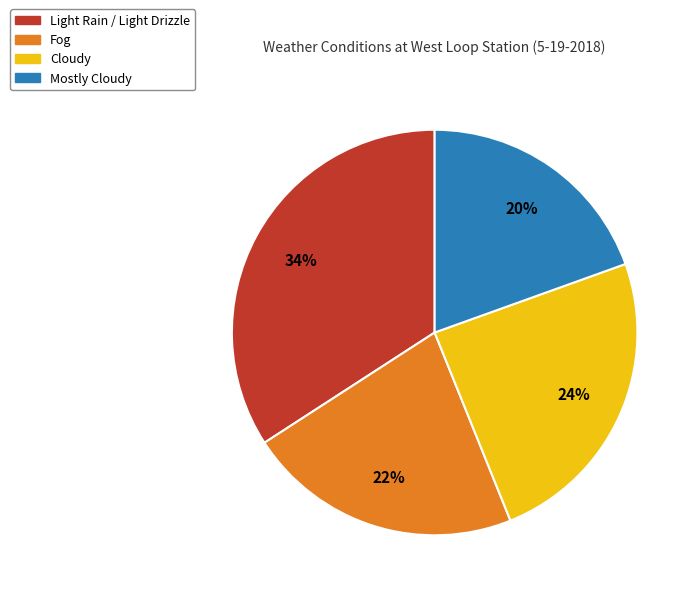

Combined, do Light Rain / Light Drizzle and Fog account for over 50%?

Yes